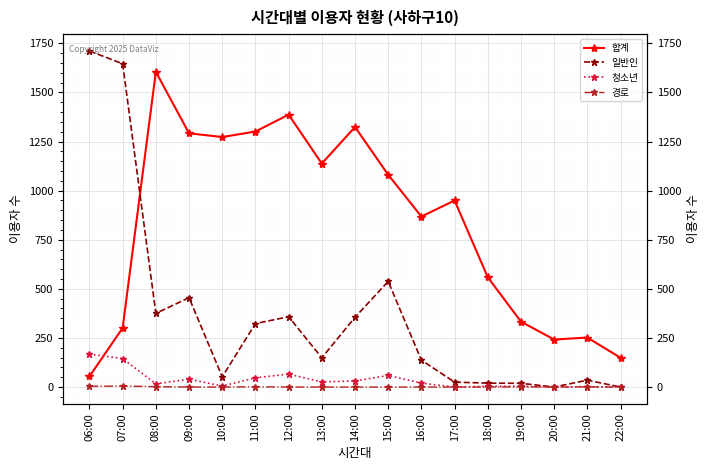

Which series has the widest spread of values?

일반인